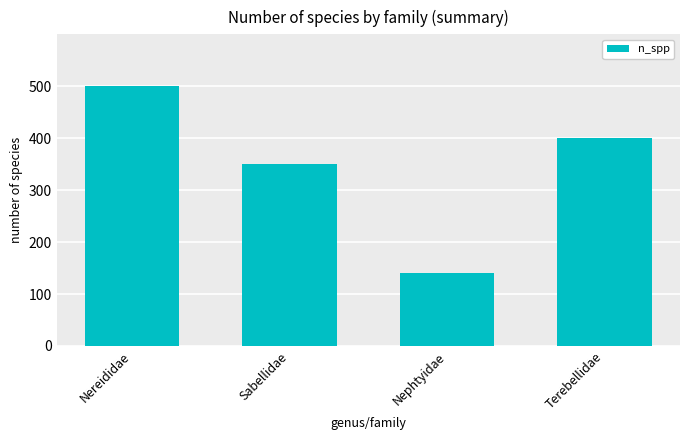

Rank the categories by value from lowest to highest.

Nephtyidae, Sabellidae, Terebellidae, Nereididae